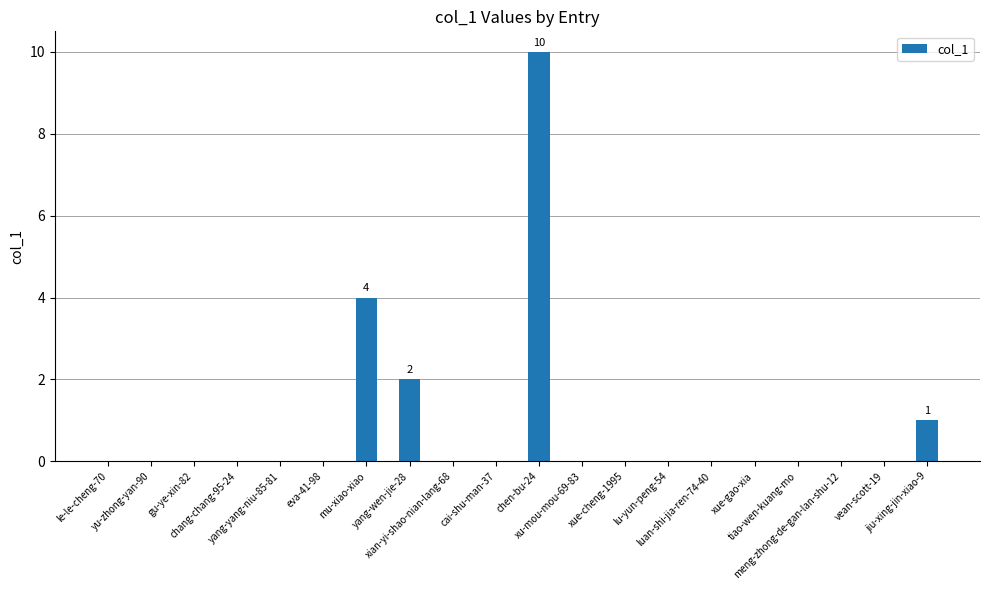

True or false: the data shows 0 at tiao-wen-kuang-mo.

True